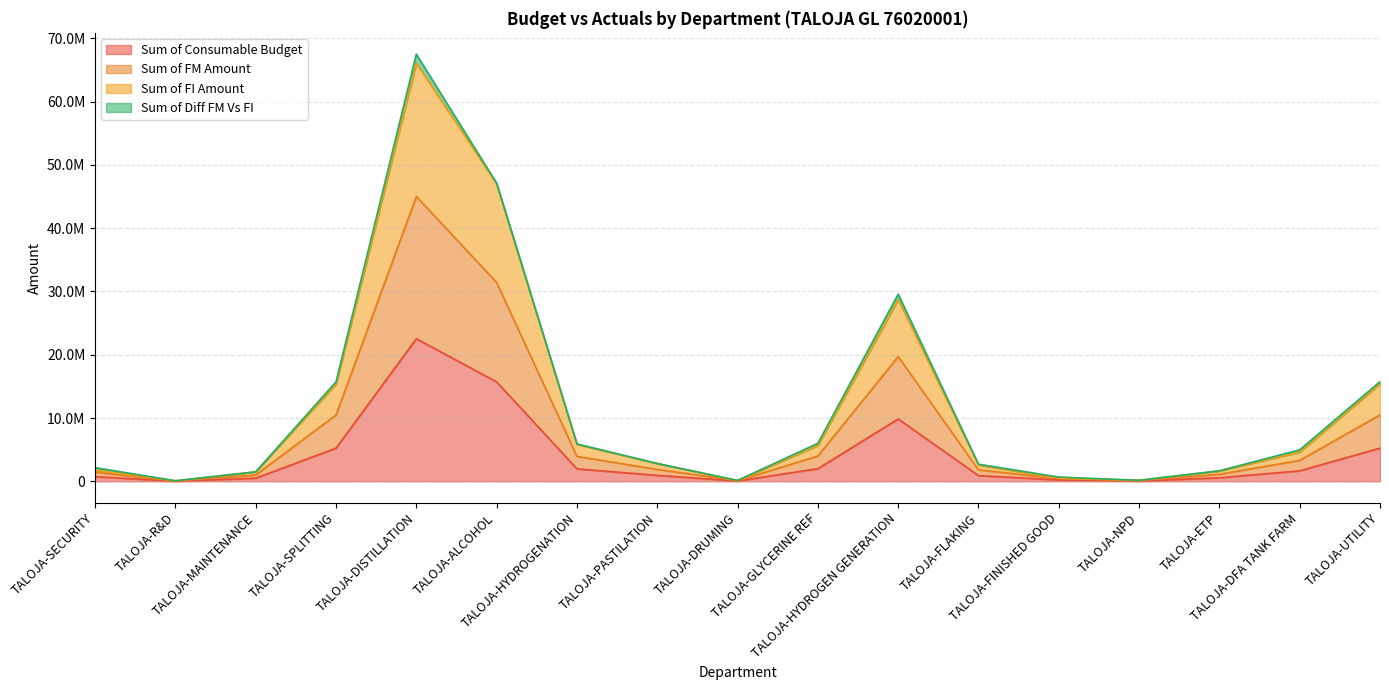

At which category does Sum of FI Amount reach its first local peak?

TALOJA-DISTILLATION